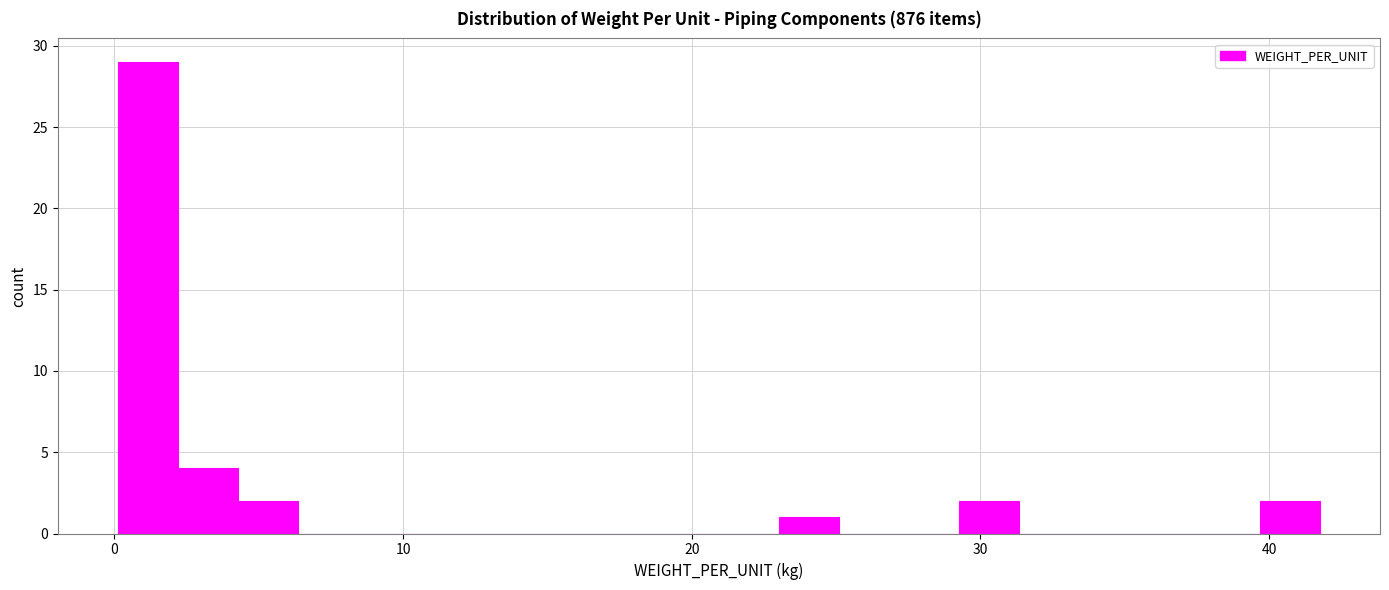

Read against the x-axis, roughly where is the centre of the tallest bar?

1